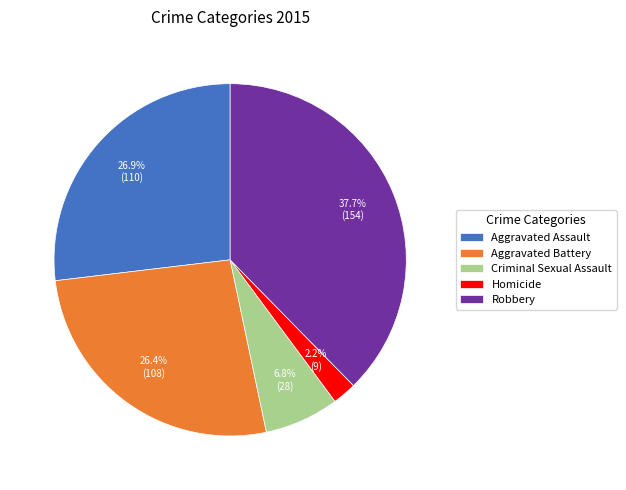

To the nearest percent, what is the difference between the largest and smallest slice percentages?

35%